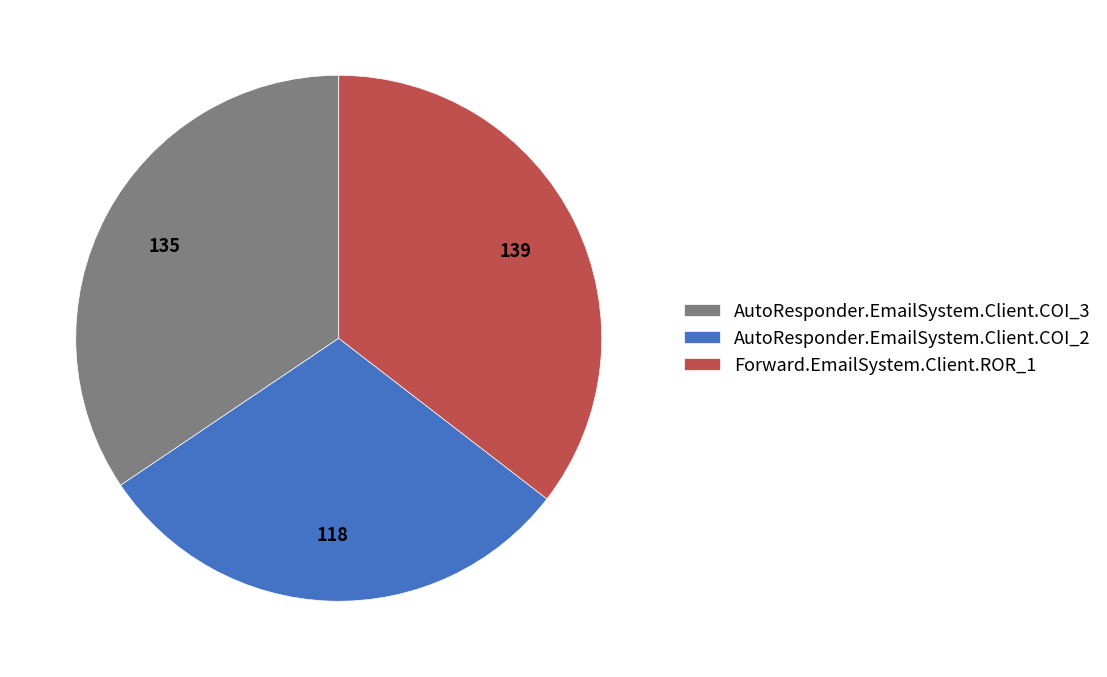

Does AutoResponder.EmailSystem.Client.COI_2 represent more than half of the total?

No